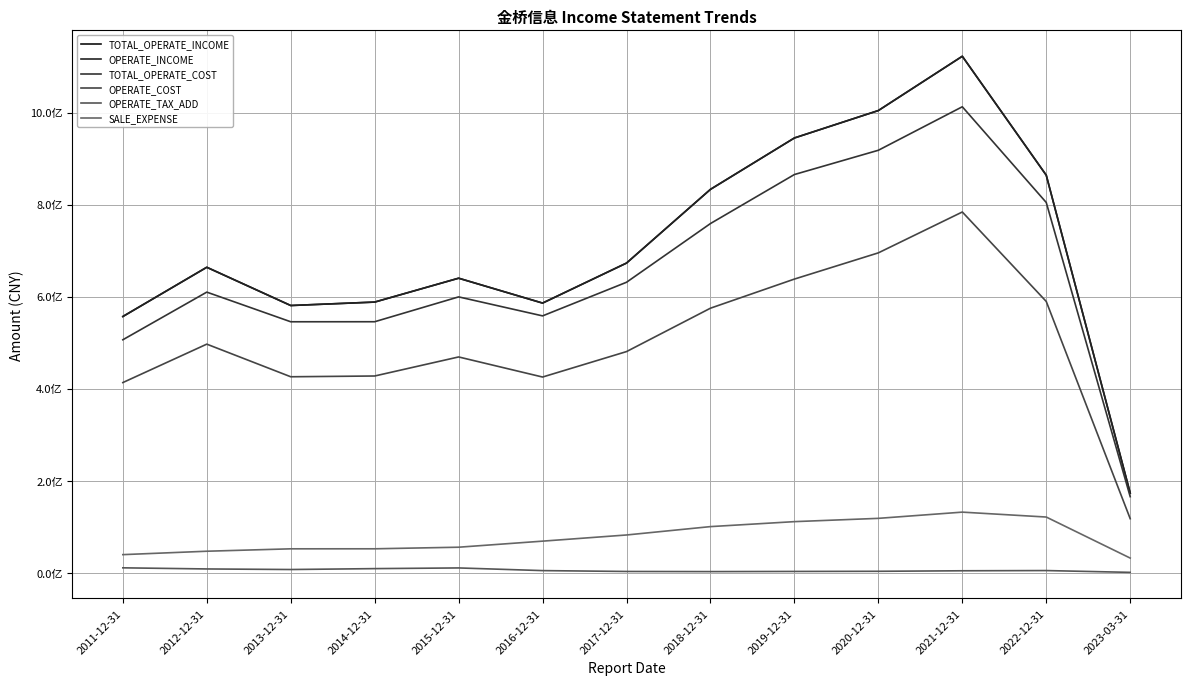

Does the chart display data point markers on the line(s)?

No